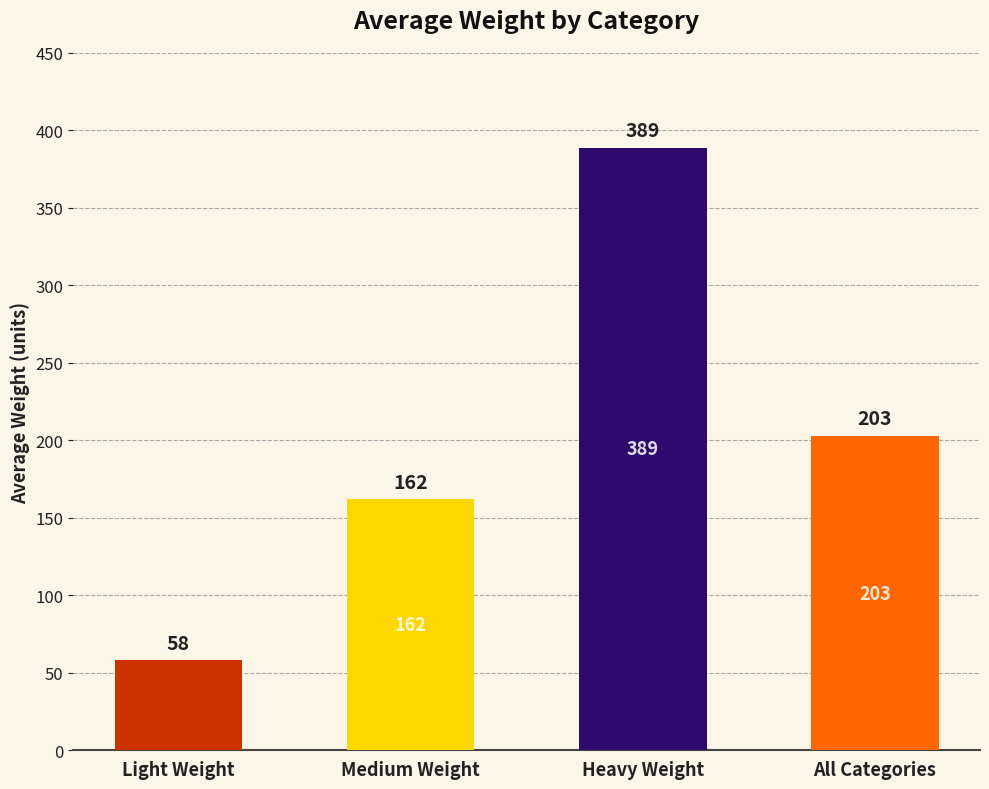

Where does the data first go above 203?

Heavy Weight